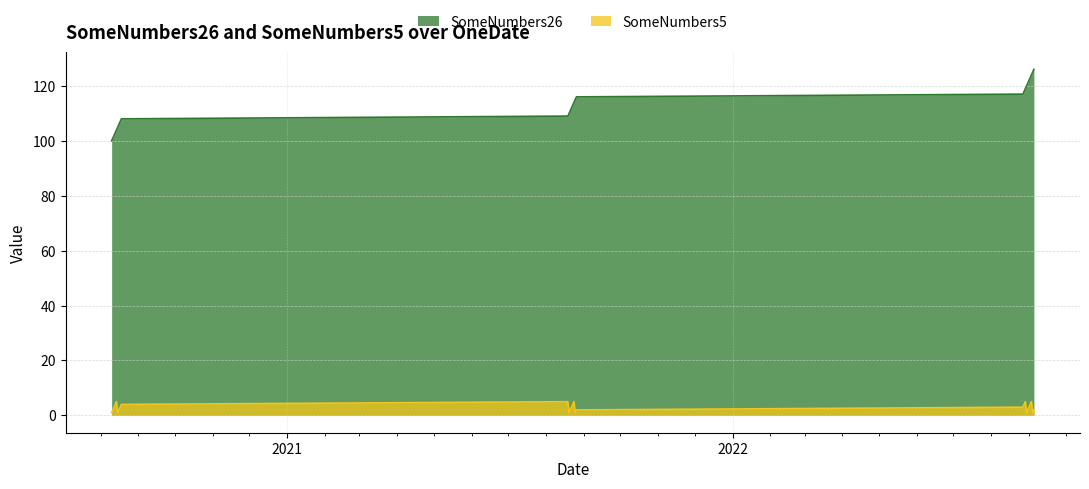

Rank the series by their maximum value, from lowest to highest.

SomeNumbers5, SomeNumbers26